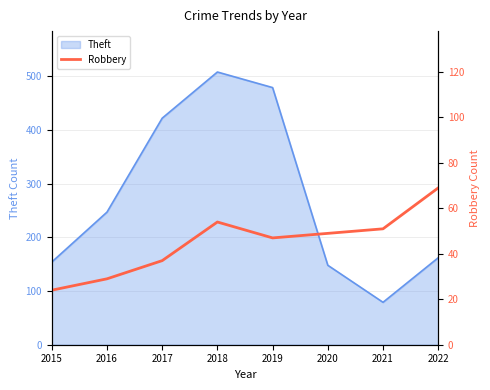

What is the sum of all values?

360